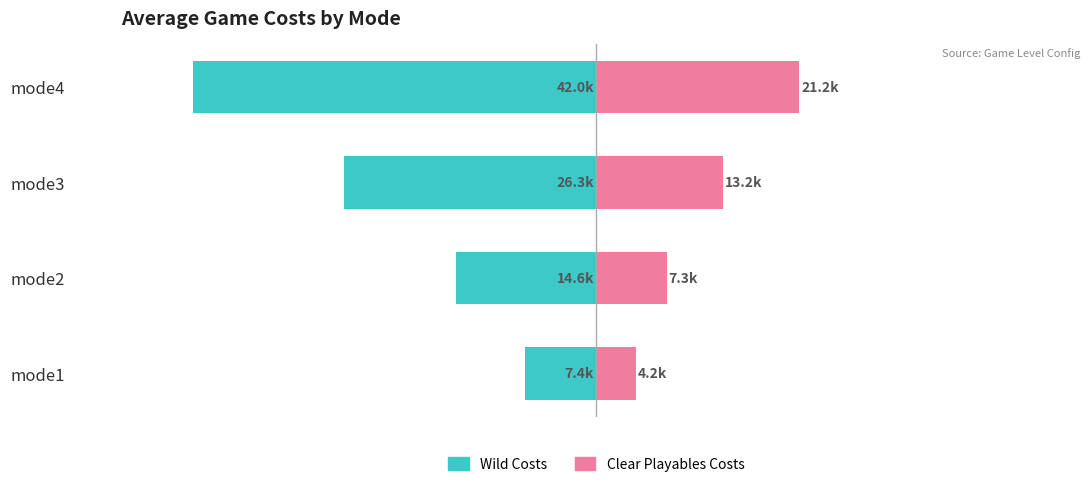

At how many categories does at least one series exceed -12572?

4